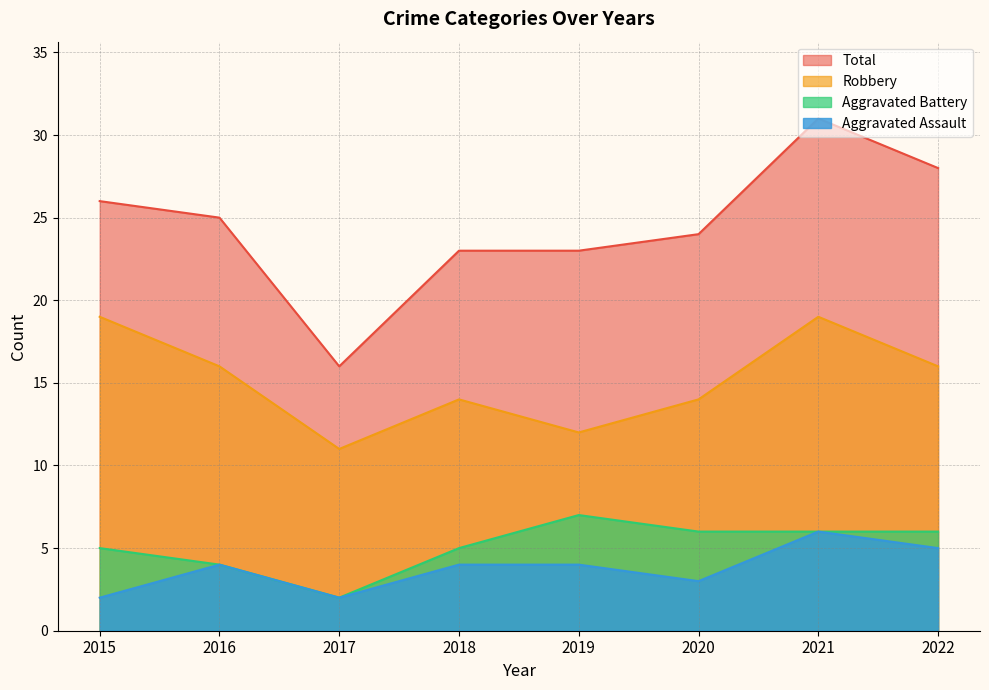

How many lines are shown in the chart?

4